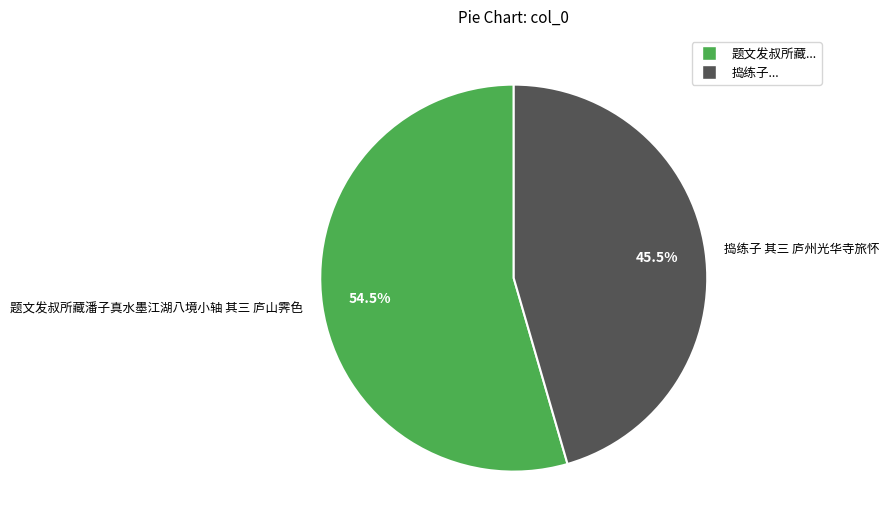

Is the sum of 题文发叔所藏潘子真水墨江湖八境小轴 其三 庐山霁色 and 捣练子 其三 庐州光华寺旅怀 greater than half?

Yes